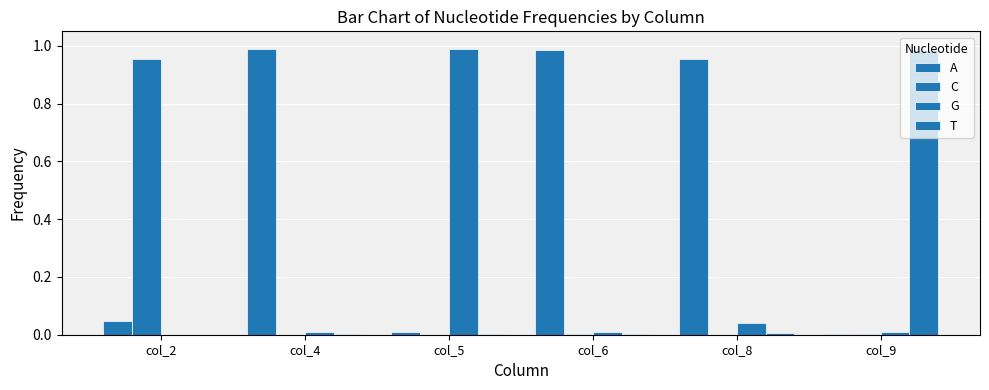

Count the number of data series in this chart.

4